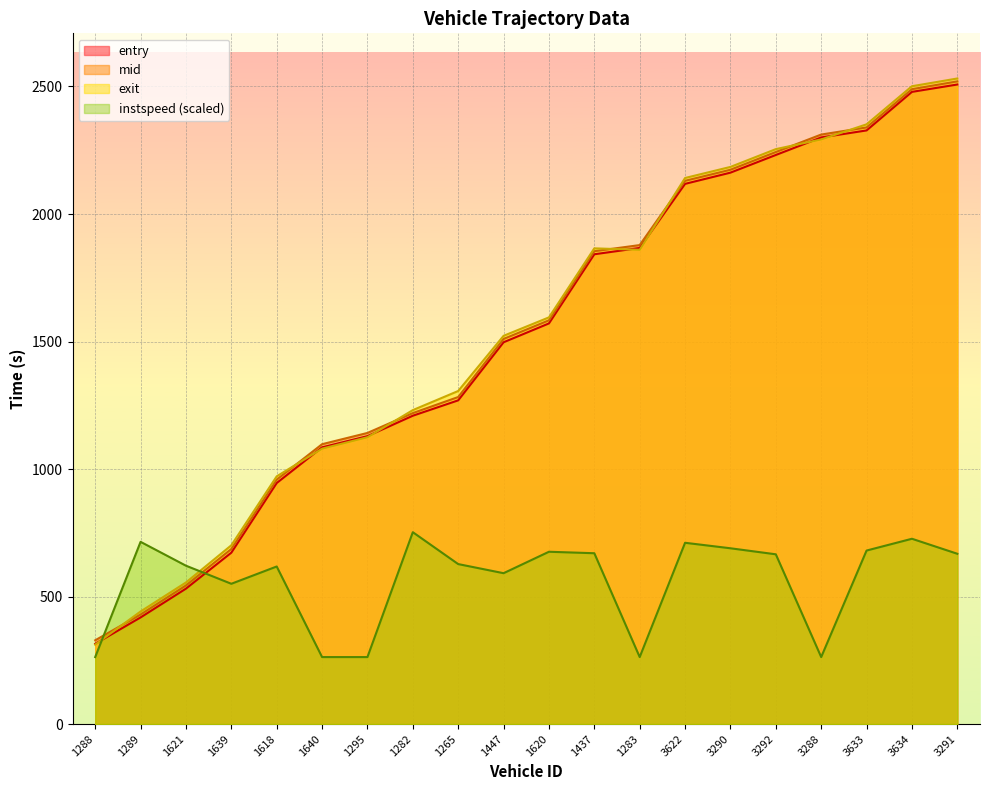

Reading left to right, list all the values displayed in this chart.

entry: 1288=314.7	1289=418.1	1621=531.0	1639=672.0	1618=945.1	1640=1085.0	1295=1129.0	1282=1209.0	1265=1269.3	1447=1497.0	1620=1571.0	1437=1842.1	1283=1866.9	3622=2118.2	3290=2162.2	3292=2231.4	3288=2300.2	3633=2327.7	3634=2478.9	3291=2507.8
mid: 1288=328.5	1289=429.5	1621=543.5	1639=686.4	1618=958.3	1640=1097.4	1295=1141.5	1282=1219.3	1265=1282.3	1447=1510.1	1620=1583.2	1437=1854.1	1283=1878.2	3622=2130.2	3290=2173.6	3292=2243.1	3288=2311.5	3633=2339.5	3634=2489.5	3291=2520.1
exit: 1288=311.5	1289=441.4	1621=555.1	1639=701.0	1618=971.3	1640=1079.9	1295=1124.7	1282=1231.0	1265=1306.0	1447=1522.3	1620=1594.7	1437=1865.3	1283=1859.7	3622=2141.2	3290=2184.6	3292=2254.4	3288=2292.5	3633=2351.6	3634=2501.0	3291=2531.4
instspeed: 1288=262.7	1289=714.5	1621=621.0	1639=550.1	1618=617.8	1640=262.7	1295=262.7	1282=752.3	1265=627.3	1447=591.6	1620=675.6	1437=669.9	1283=262.7	3622=710.8	3290=689.3	3292=665.7	3288=262.7	3633=680.4	3634=726.6	3291=667.8